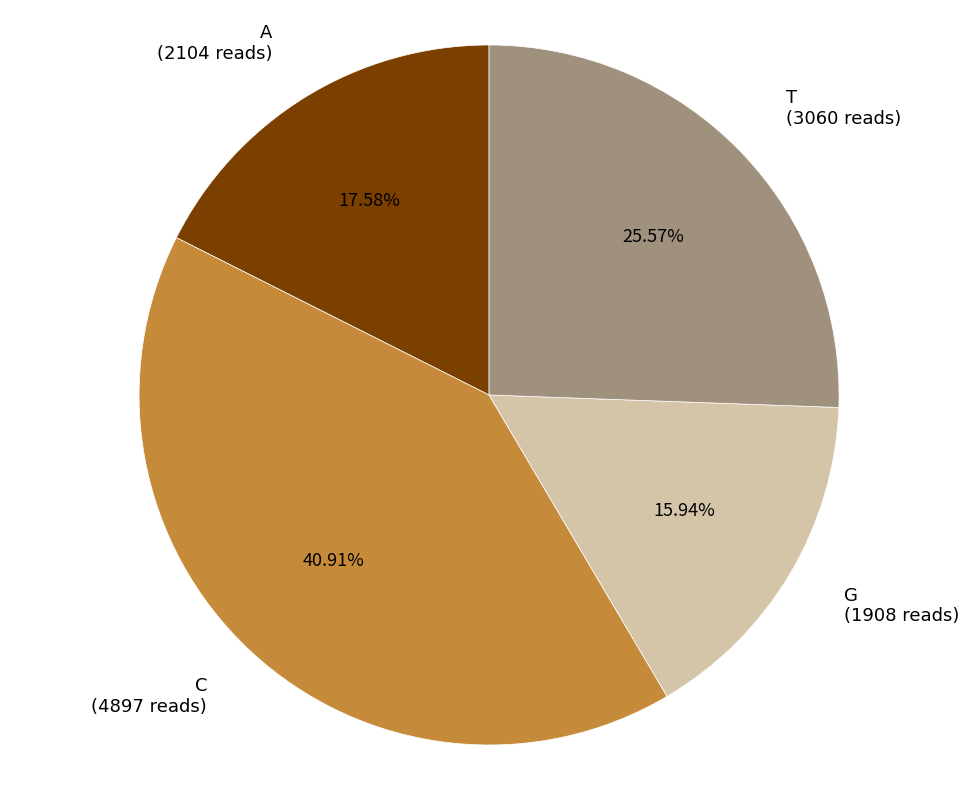

How many slices are in this pie chart?

4